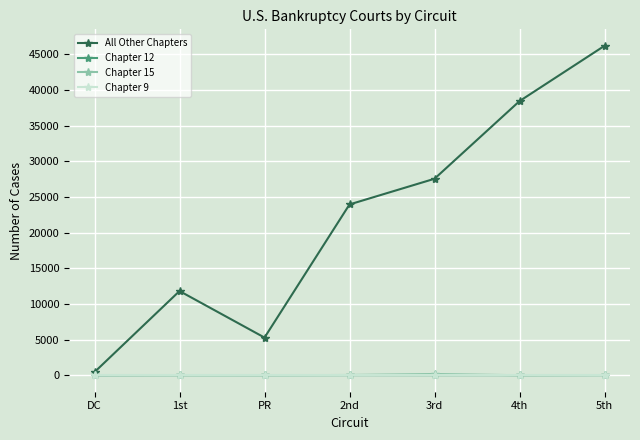

Which label corresponds to the largest value in the chart?

5th